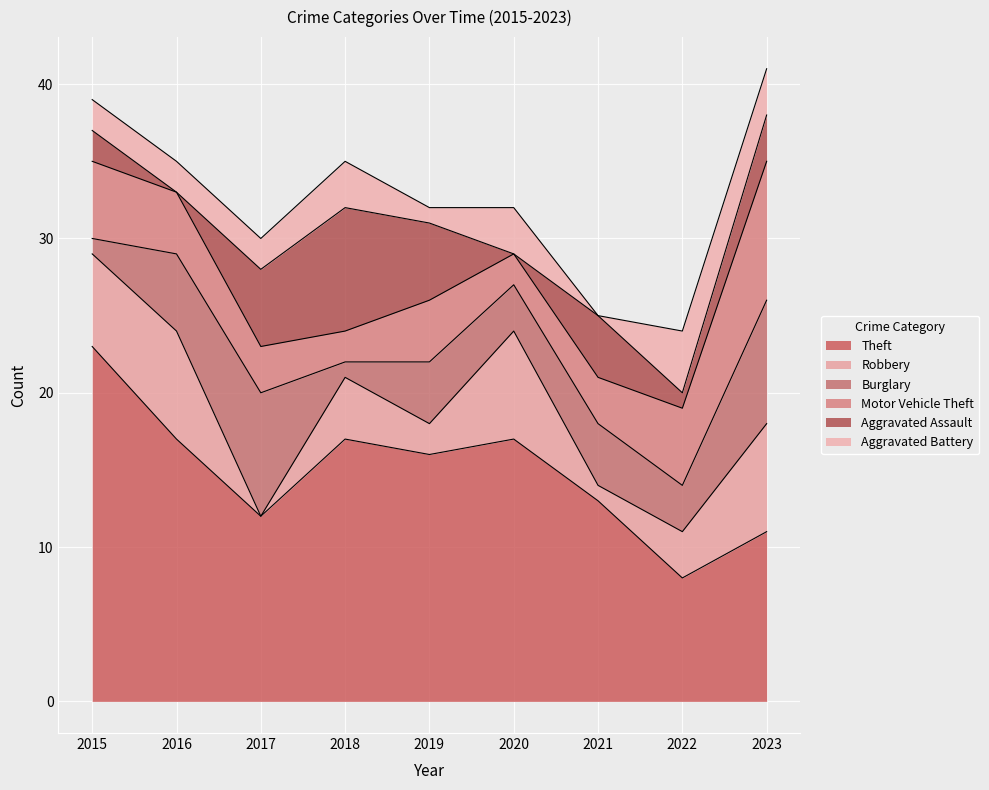

What are all the series names shown in the legend?

Theft, Robbery, Burglary, Motor Vehicle Theft, Aggravated Assault, Aggravated Battery